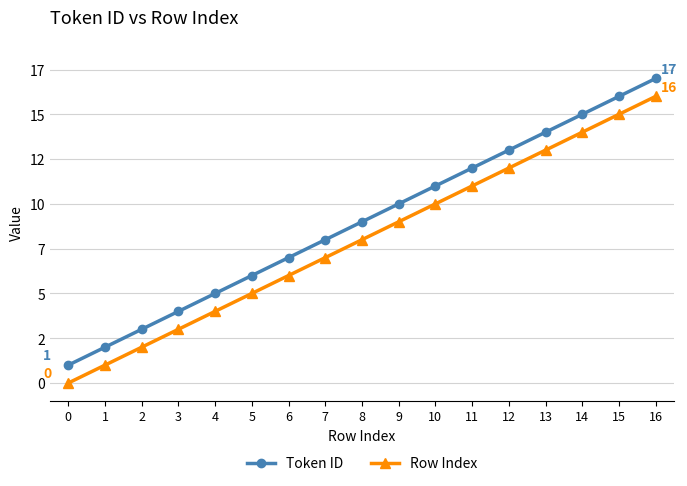

What is the difference between the maximum and minimum values in the Row Index series?

16